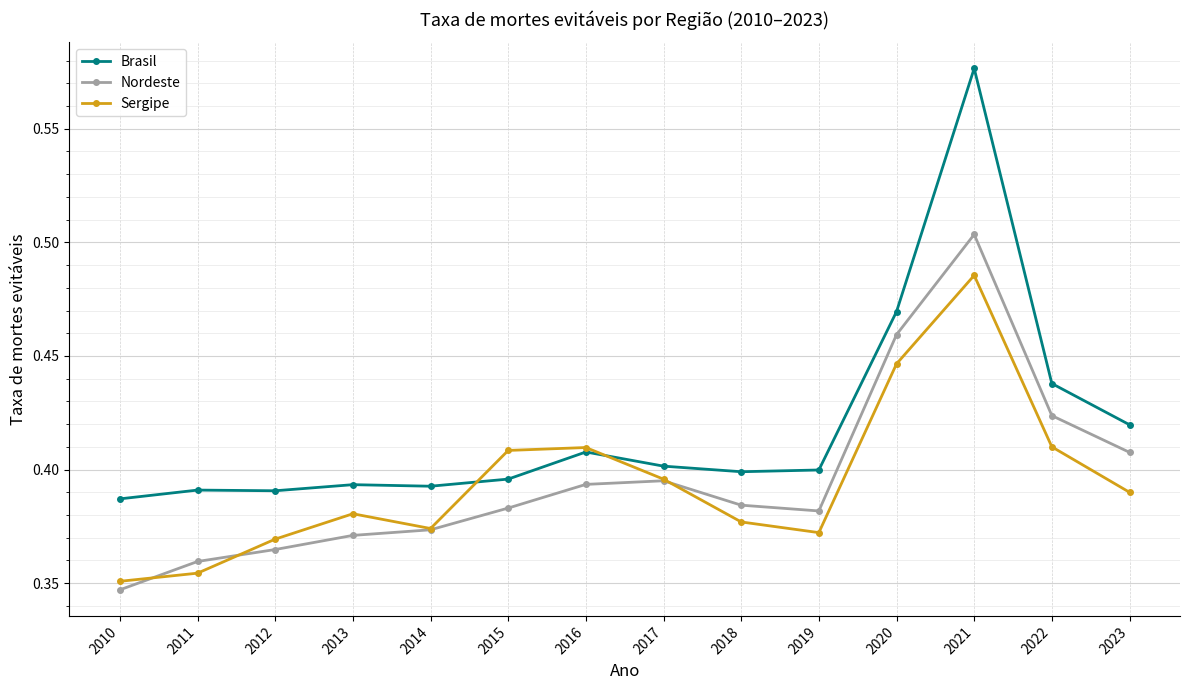

Which series has the largest range (max minus min)?

Brasil